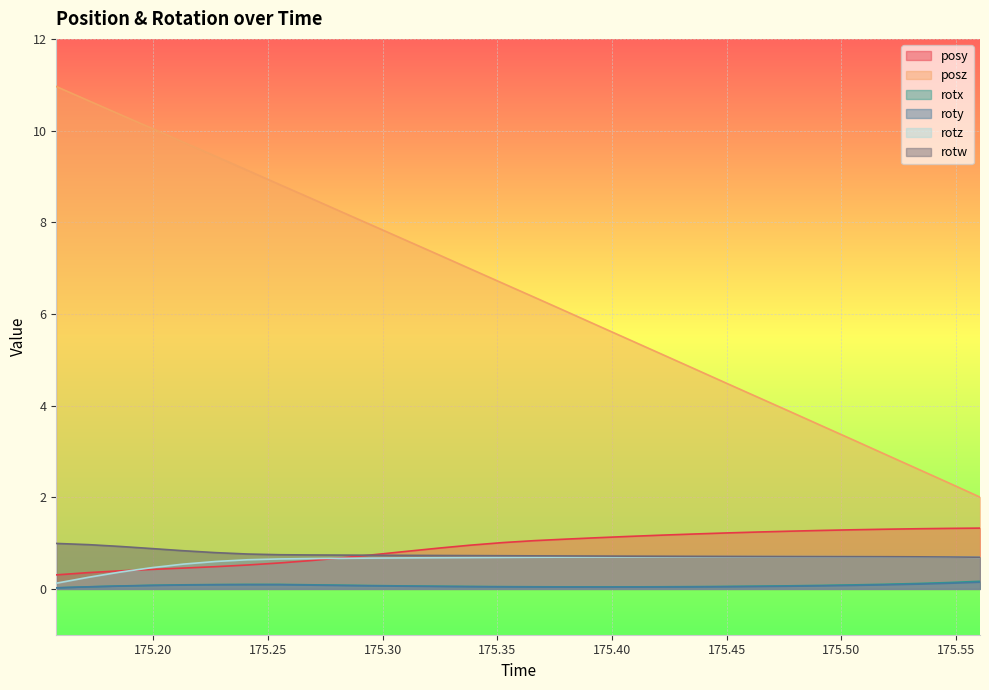

At which label does posy first exceed 1?

175.3525